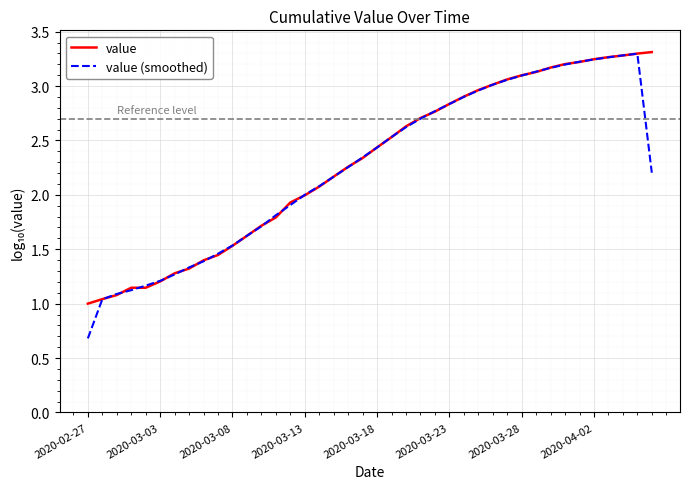

How many lines are shown in the chart?

2